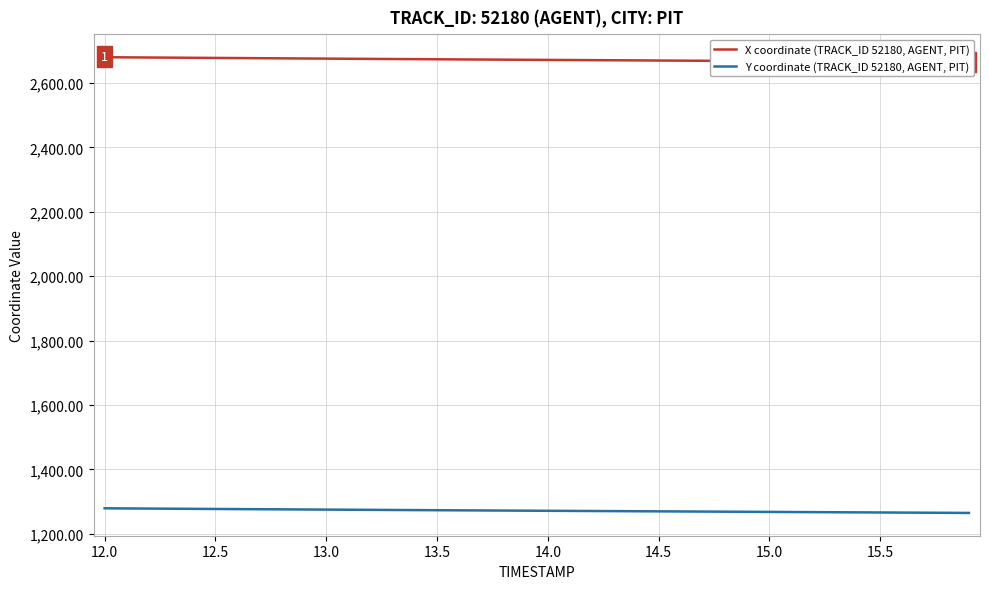

True or false: Y coordinate (TRACK_ID 52180, AGENT, PIT) and X coordinate (TRACK_ID 52180, AGENT, PIT) cross at least once.

False